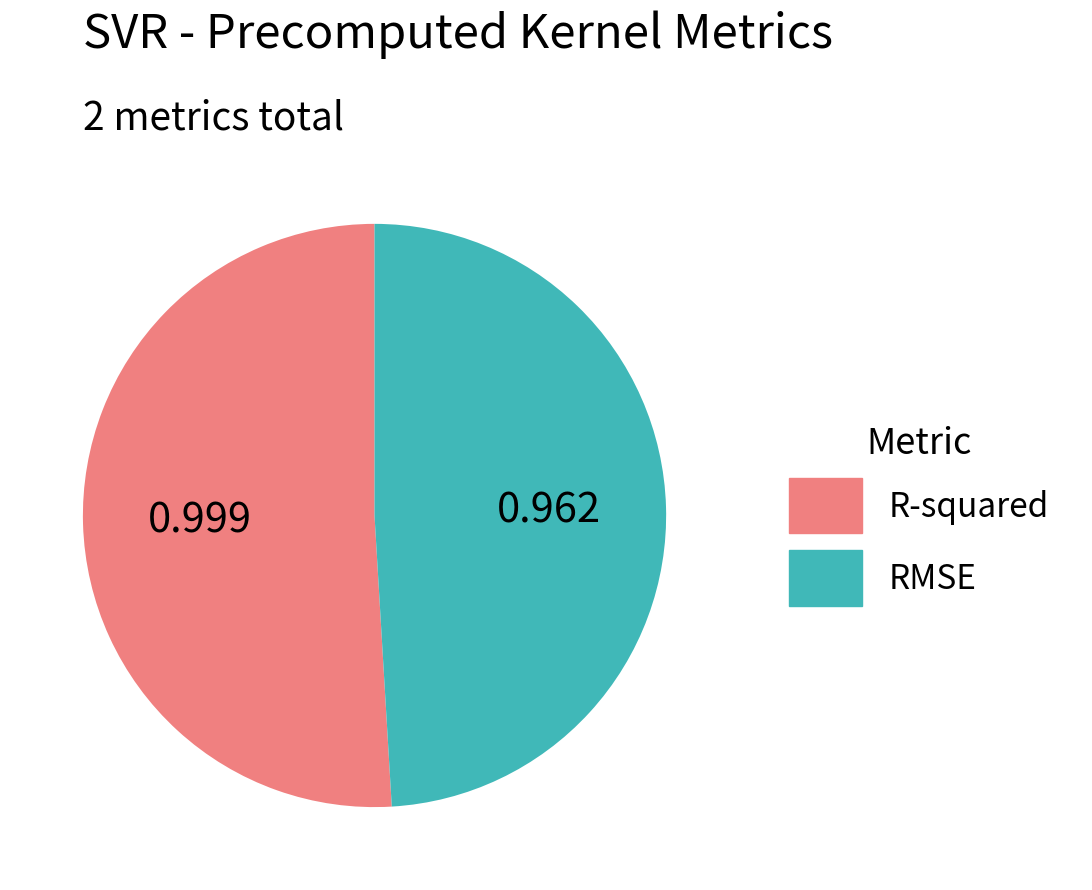

Between RMSE and R-squared, which is larger?

R-squared